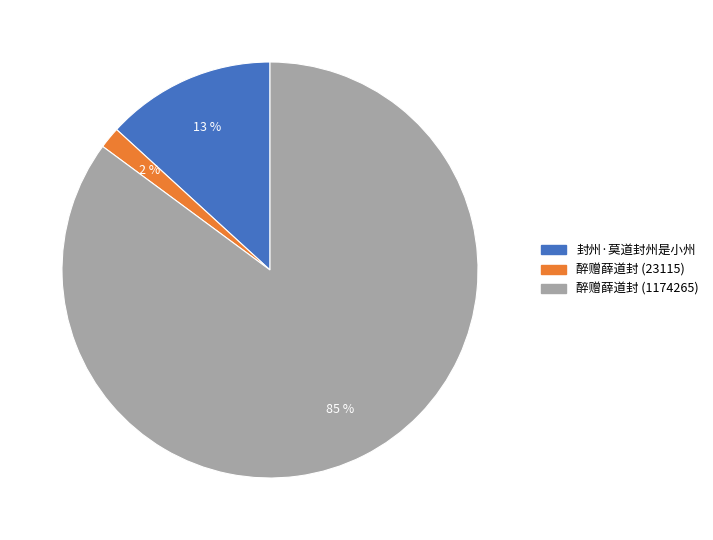

Between 醉赠薛道封 (1174265) and 封州·莫道封州是小州, which is larger?

醉赠薛道封 (1174265)